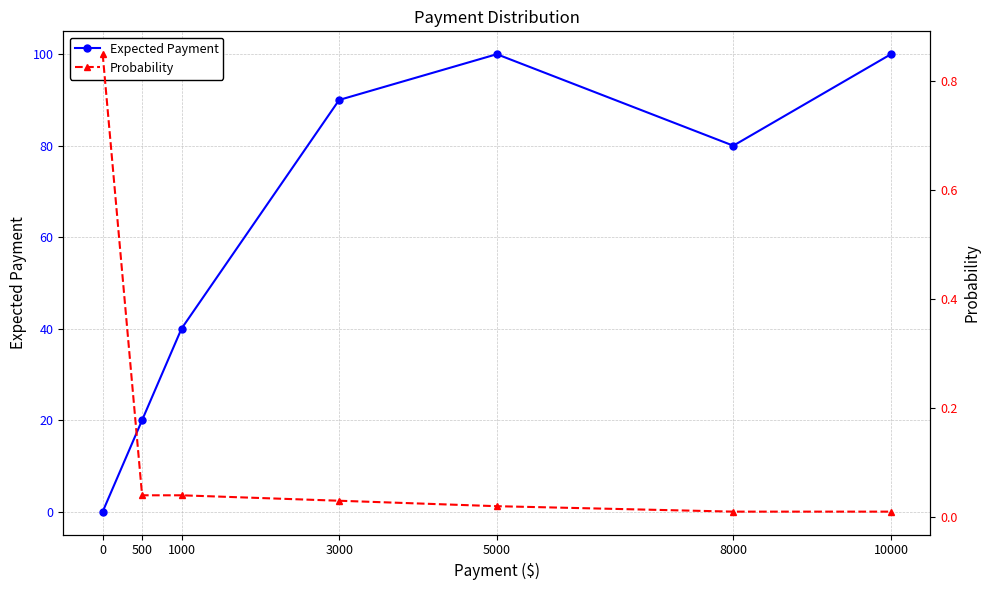

What is the greatest value displayed?

100.0